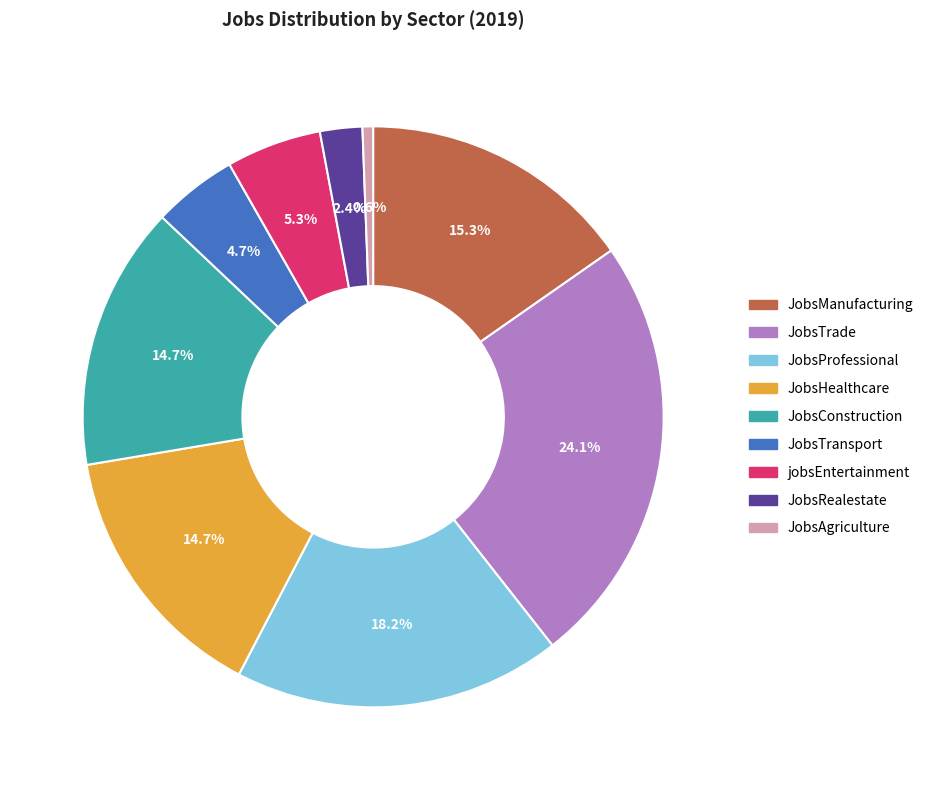

Which slice is the smallest?

JobsAgriculture